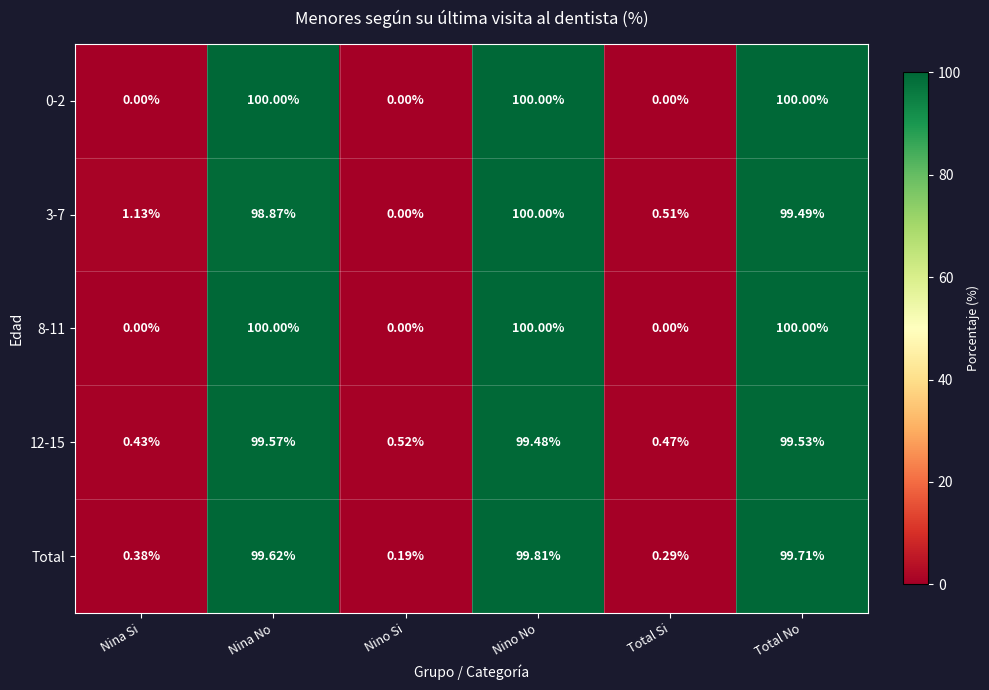

At which label does 12-15 reach its peak?

Nina No